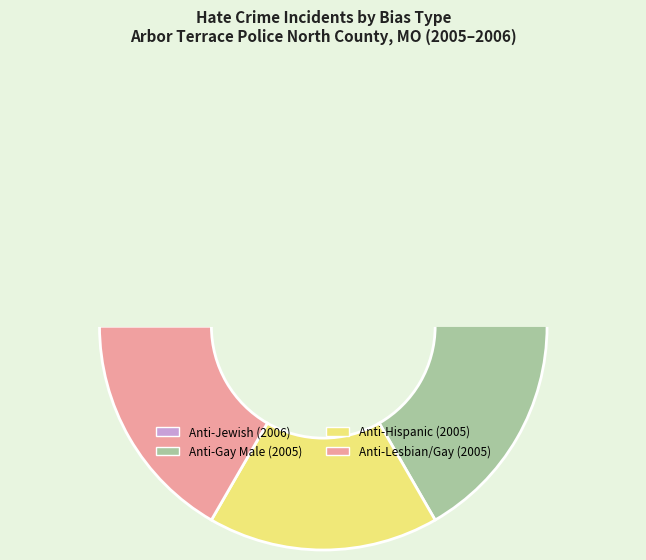

Is the sum of 2005 and 2006 greater than half?

Yes